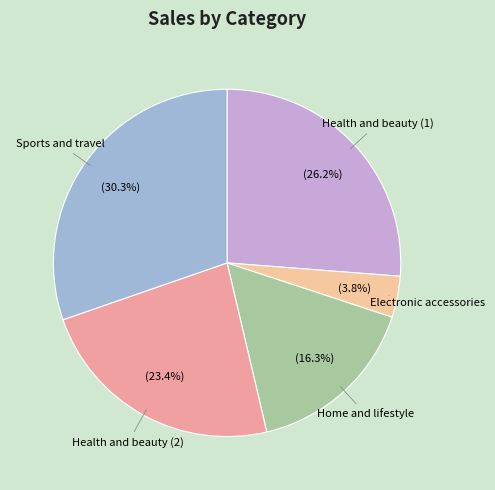

Is there any slice that represents more than half of the pie?

No